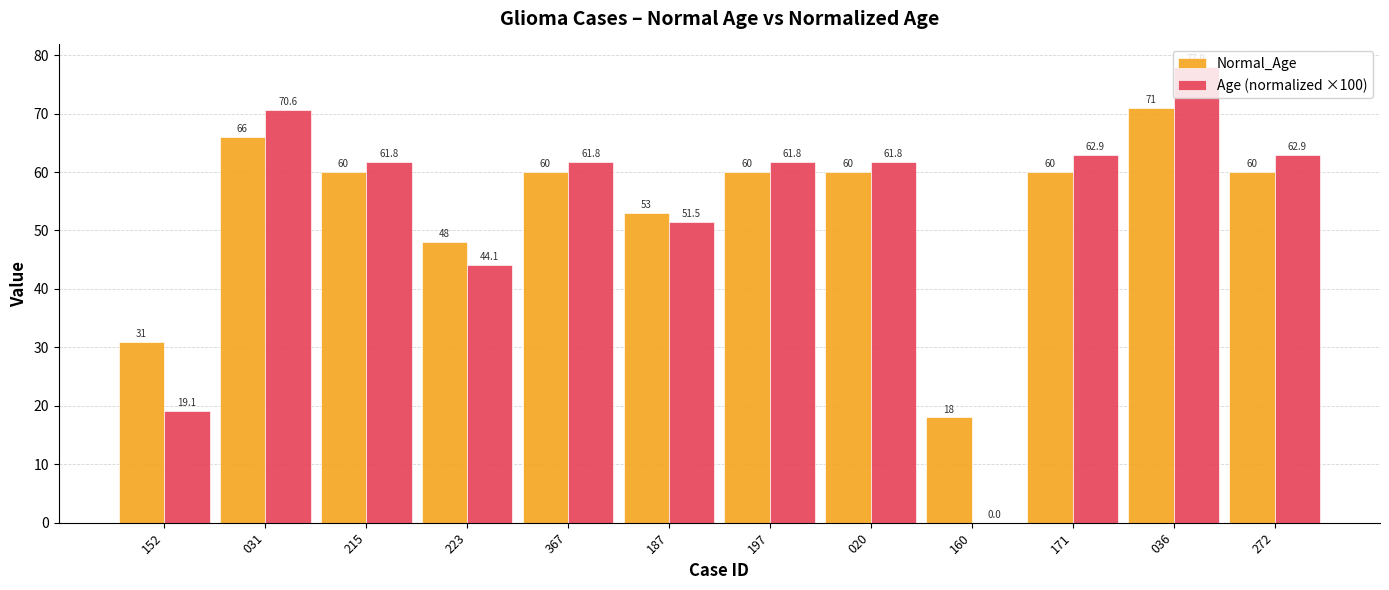

What is the total value across all series at 197?

121.8